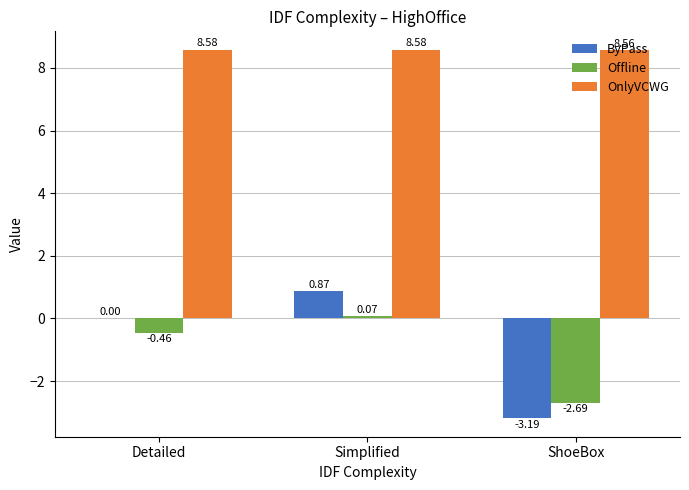

Where is ByPass nearest to the value -1?

Detailed